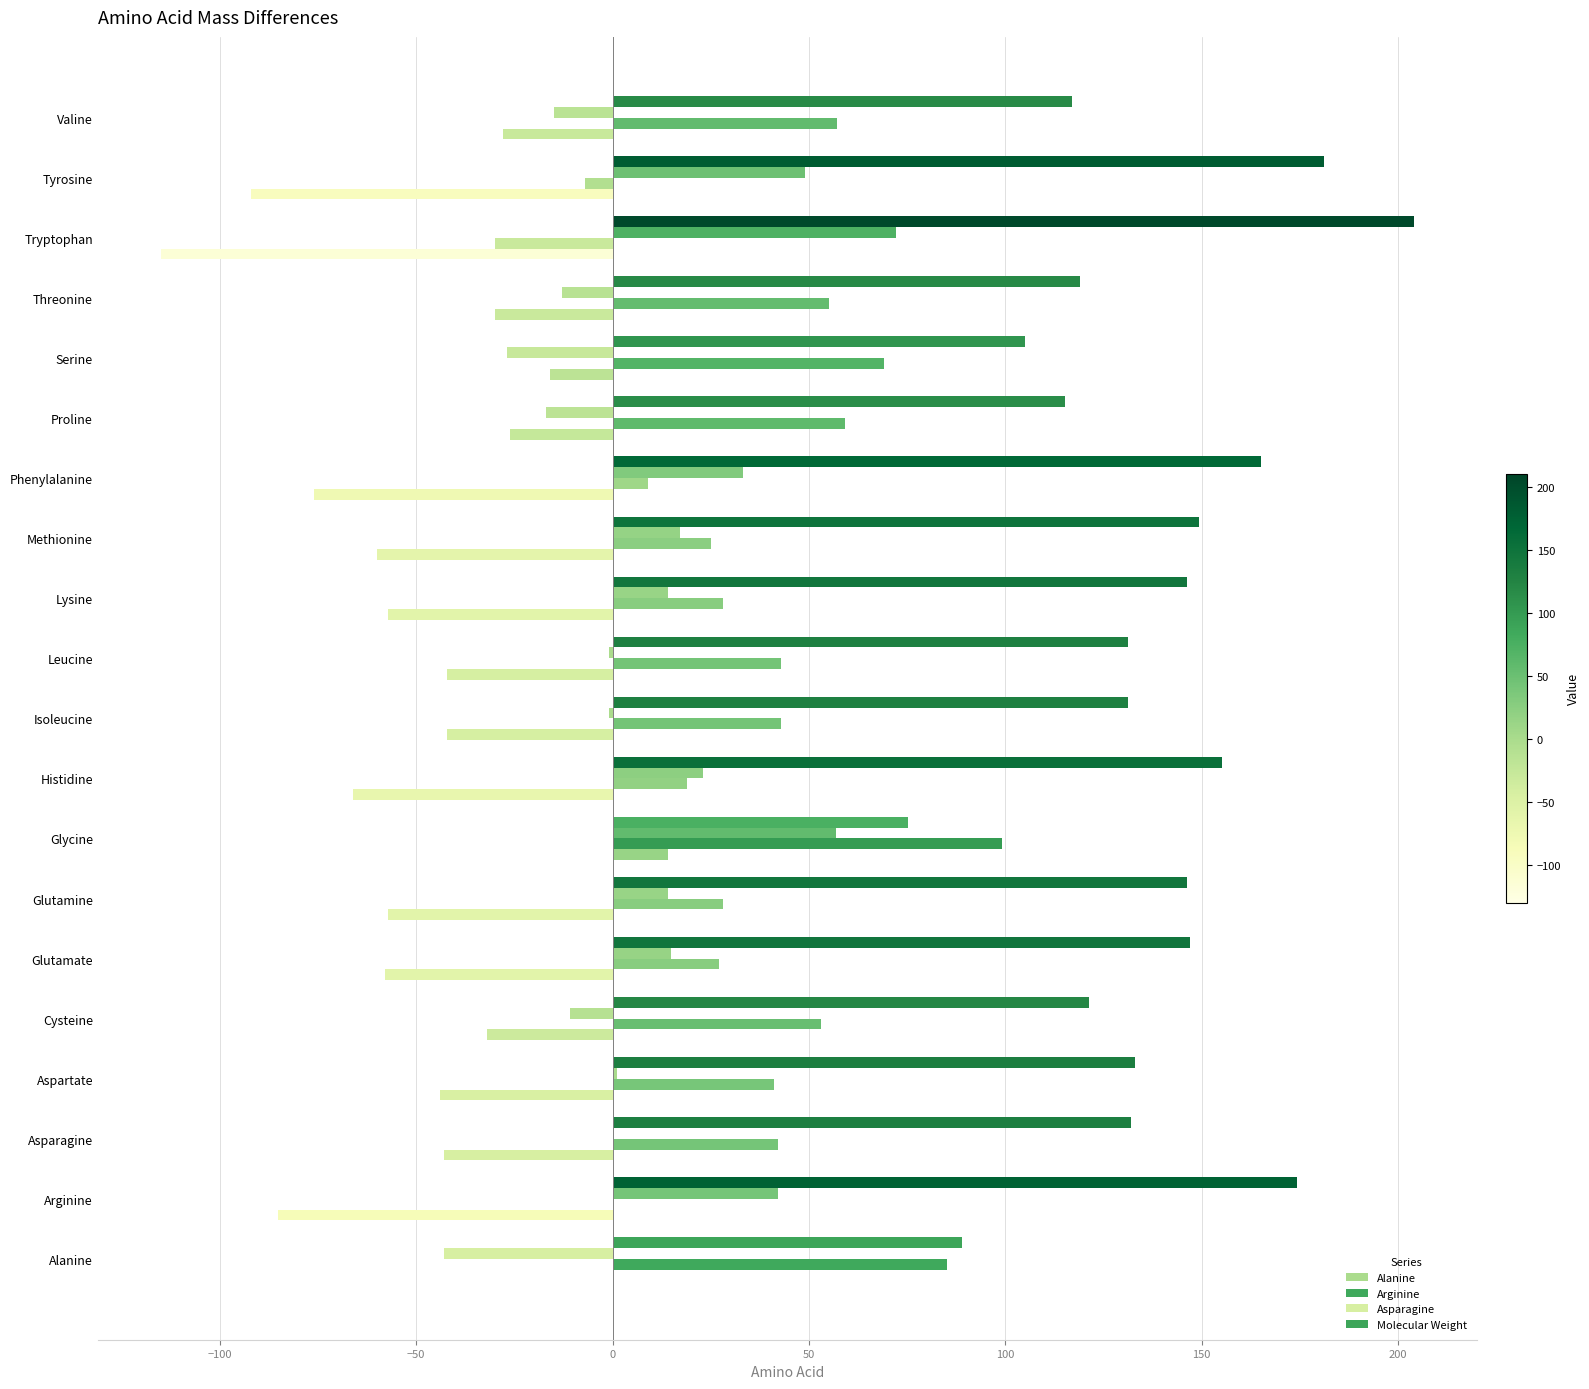

Count the number of categories in the chart.

20